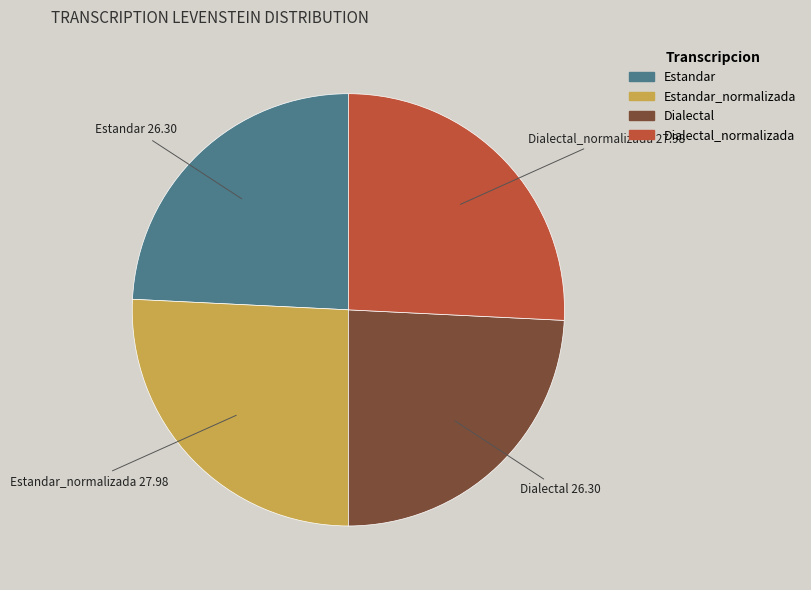

Is there a majority slice in this chart?

No